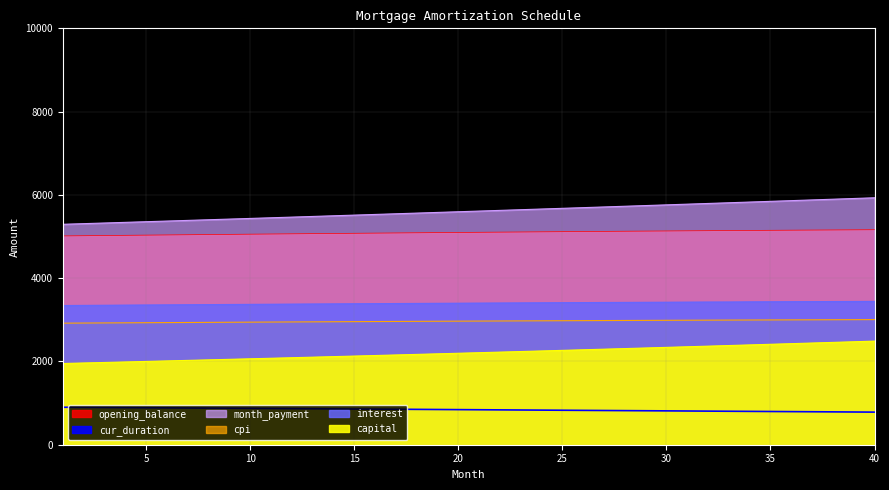

What is the minimum value shown in the chart?

783.0